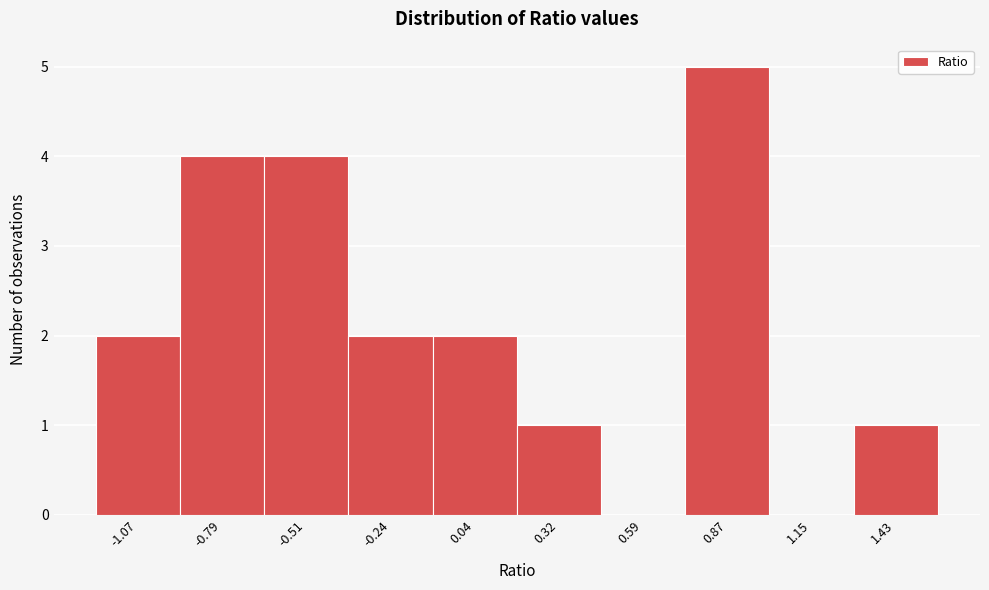

Reading left to right, list every bar in this chart as the range it spans on the x-axis followed by its height. Neither the bar edges nor the heights are printed on the chart, so give them approximately, as read against the axes.

-1.20 to -0.95: 2
-0.95 to -0.65: 4
-0.65 to -0.40: 4
-0.40 to -0.10: 2
-0.10 to 0.20: 2
0.20 to 0.45: 1
0.45 to 0.75: 0
0.75 to 1.00: 5
1.00 to 1.30: 0
1.30 to 1.55: 1